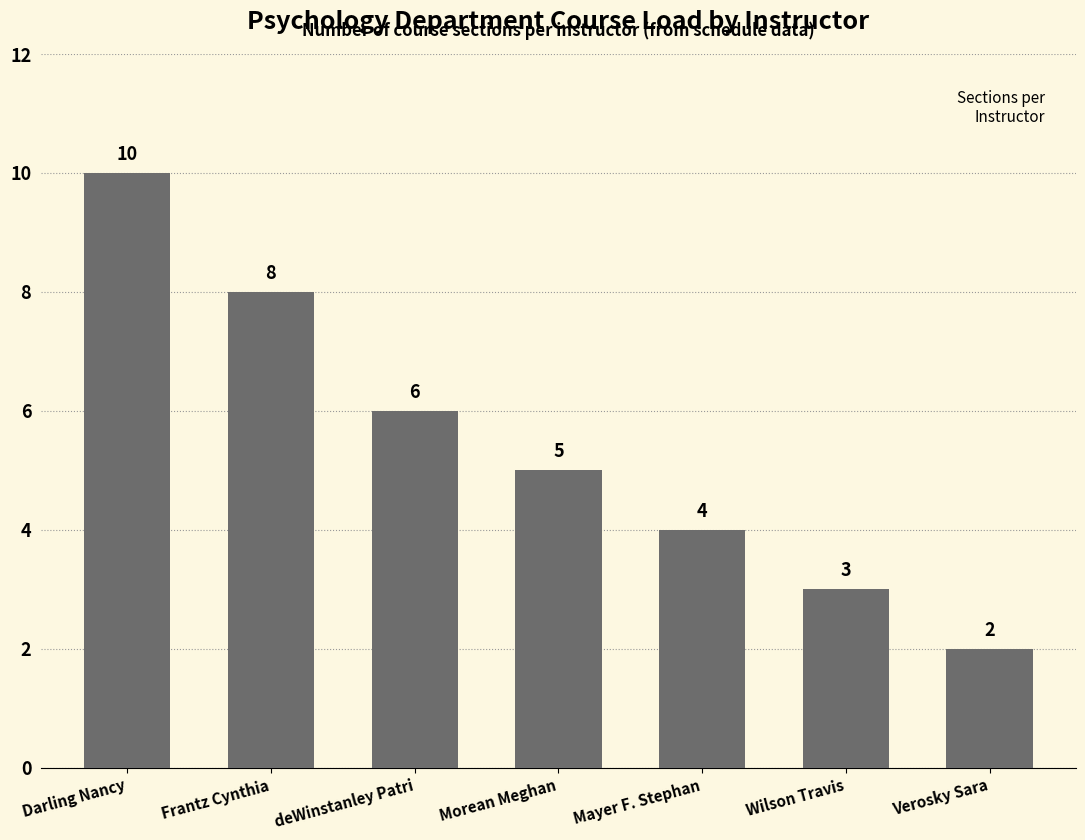

What is the difference between the maximum and minimum values?

8